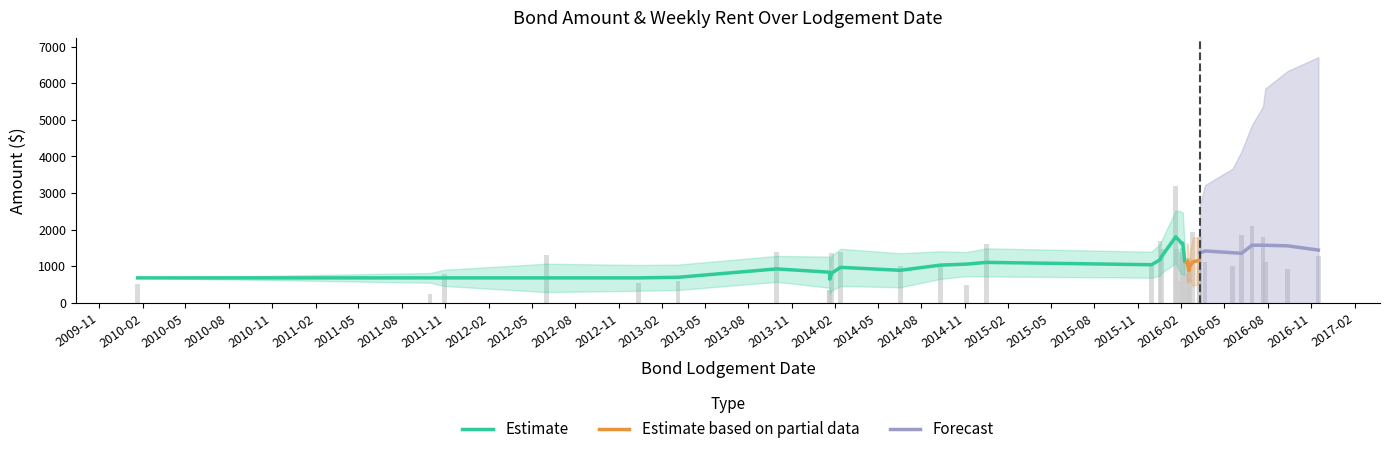

At which category does the chart reach its minimum across all series?

17